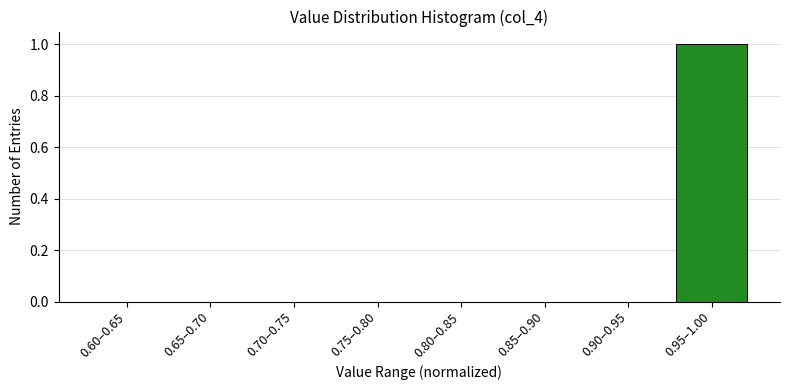

Reading left to right, extract all data points from this chart.

0.60–0.65=0	0.65–0.70=0	0.70–0.75=0	0.75–0.80=0	0.80–0.85=0	0.85–0.90=0	0.90–0.95=0	0.95–1.00=1